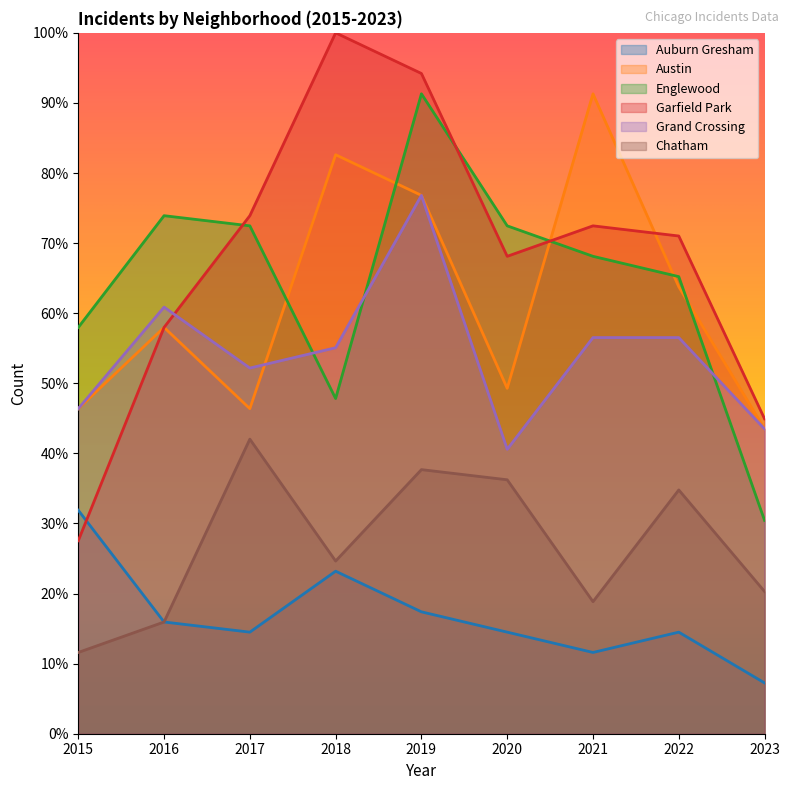

List the labels in order of Grand Crossing value, smallest first.

2020, 2023, 2015, 2017, 2018, 2021, 2022, 2016, 2019